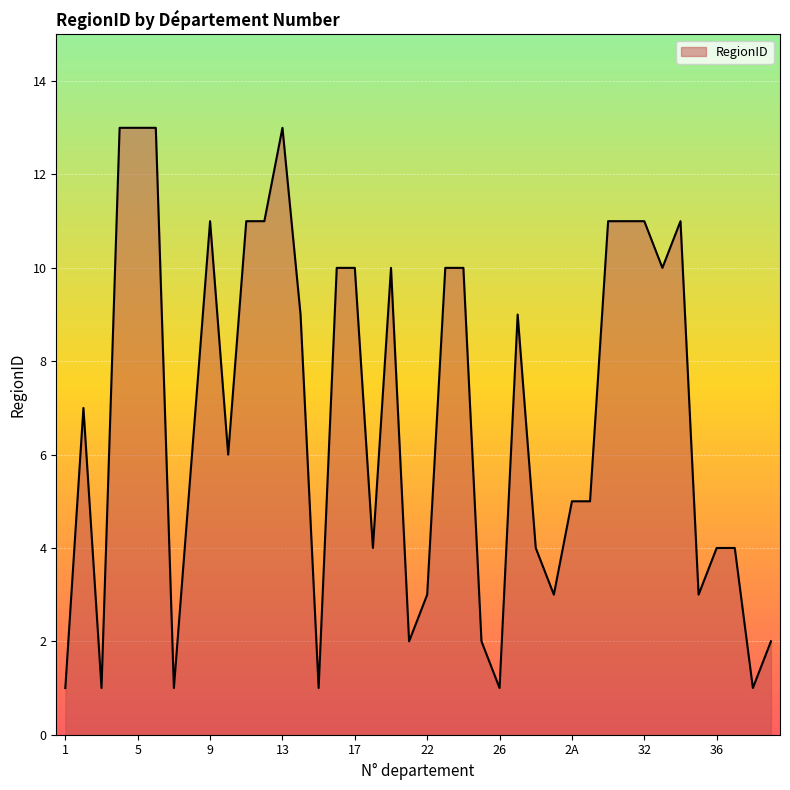

What is the maximum value shown in the chart?

13